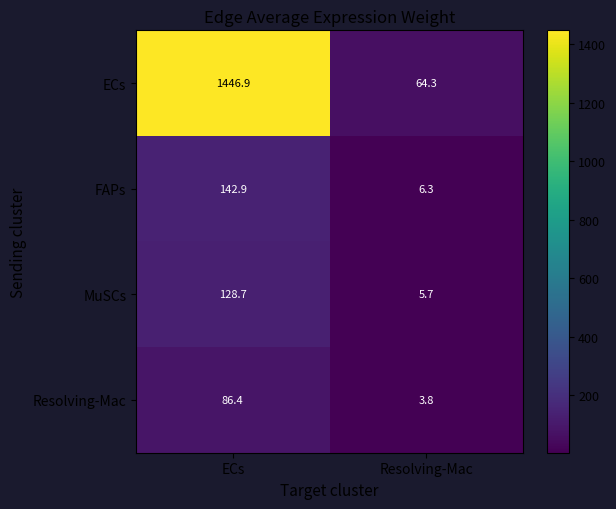

At which category is the sum across all series the highest?

ECs